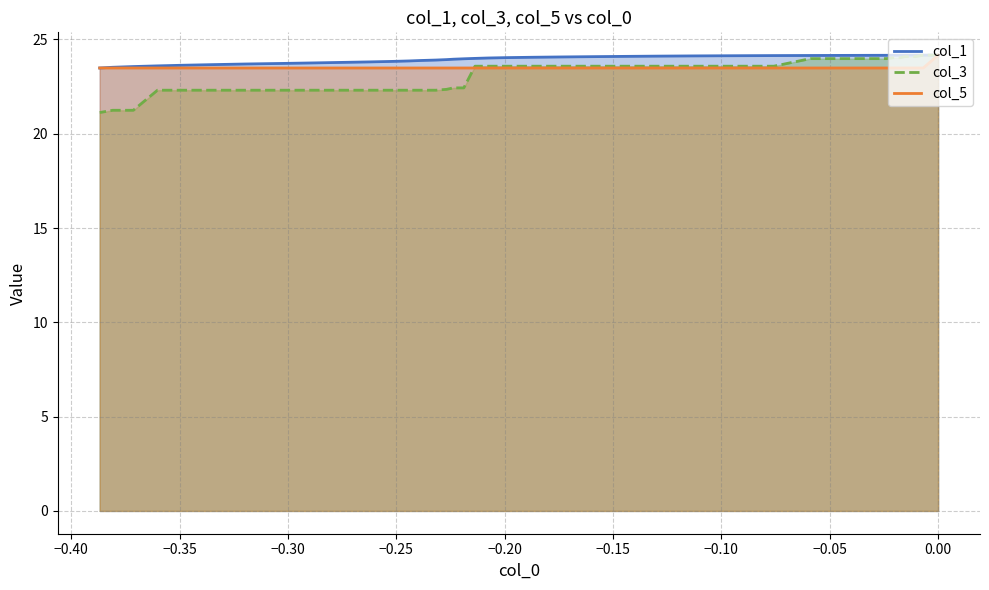

At how many categories does at least one series exceed 23?

40